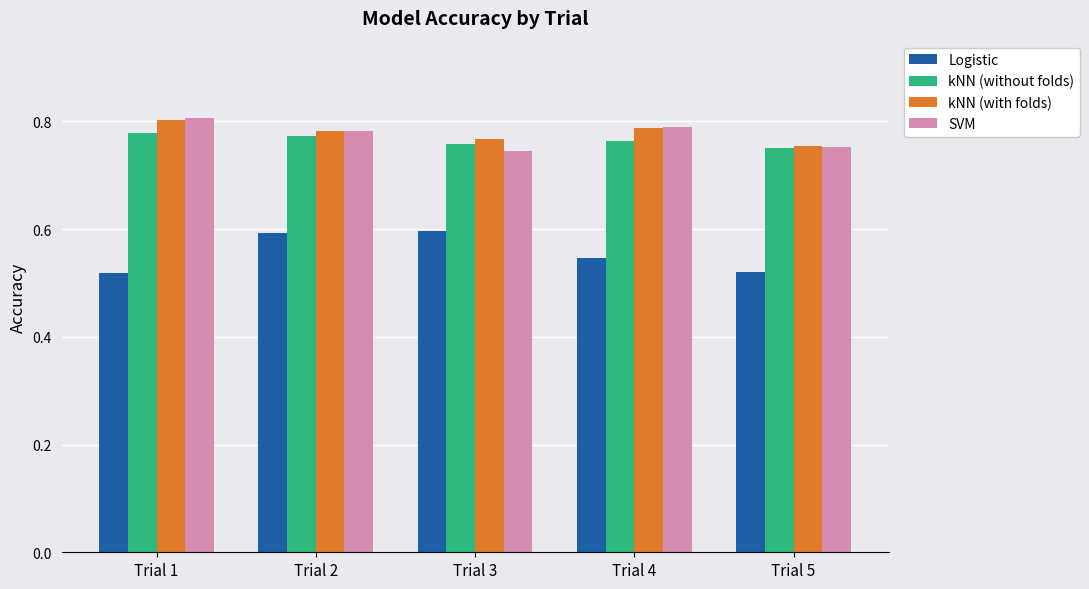

At how many categories does at least one series exceed 0?

5